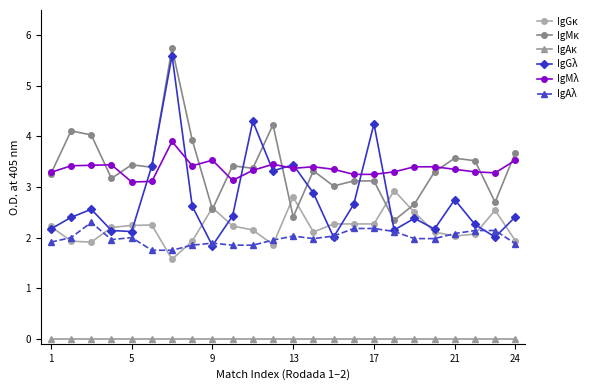

What is the maximum value shown in the chart?

5.8